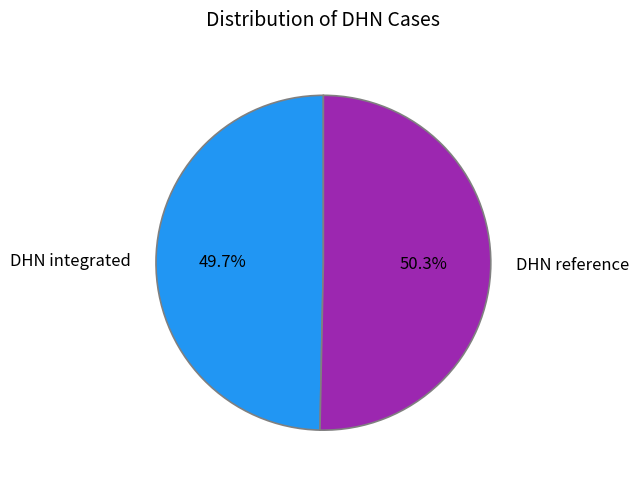

What is the smallest slice in the pie chart?

DHN integrated